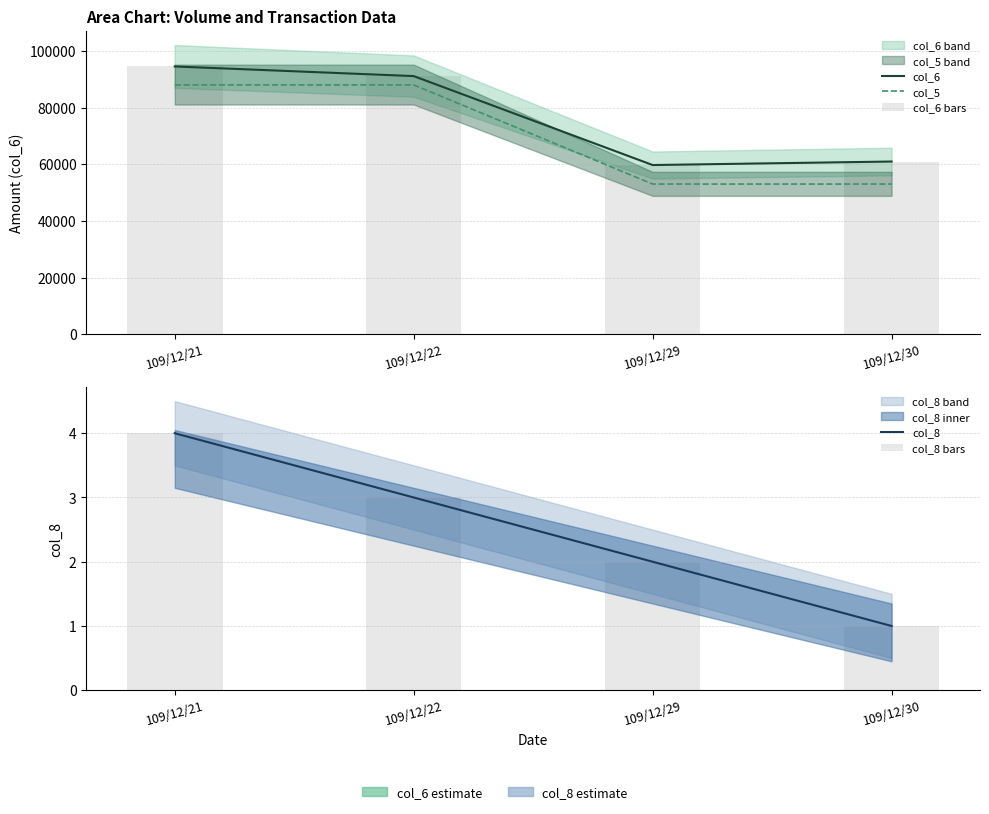

Which series has the widest spread of values?

col_6